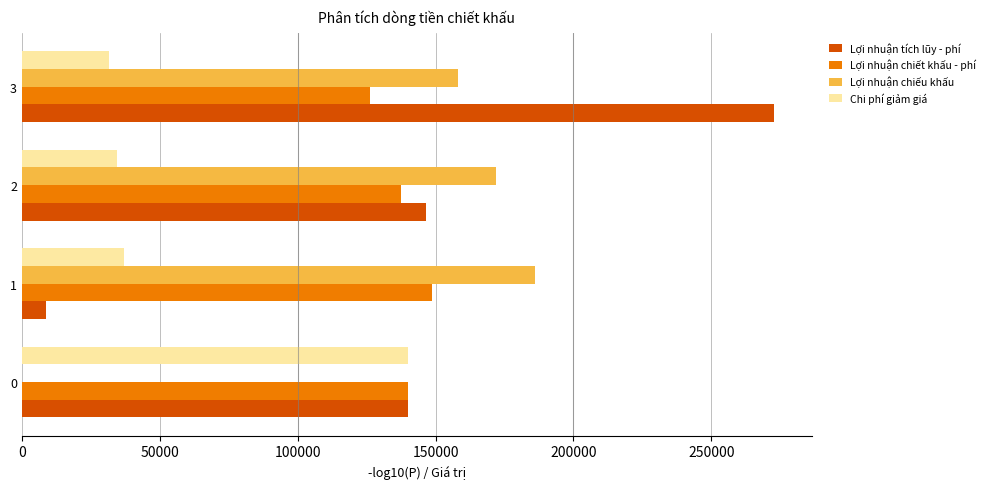

What are all the series names shown in the legend?

Lợi nhuận tích lũy - phí, Lợi nhuận chiết khấu - phí, Lợi nhuận chiếu khấu, Chi phí giảm giá